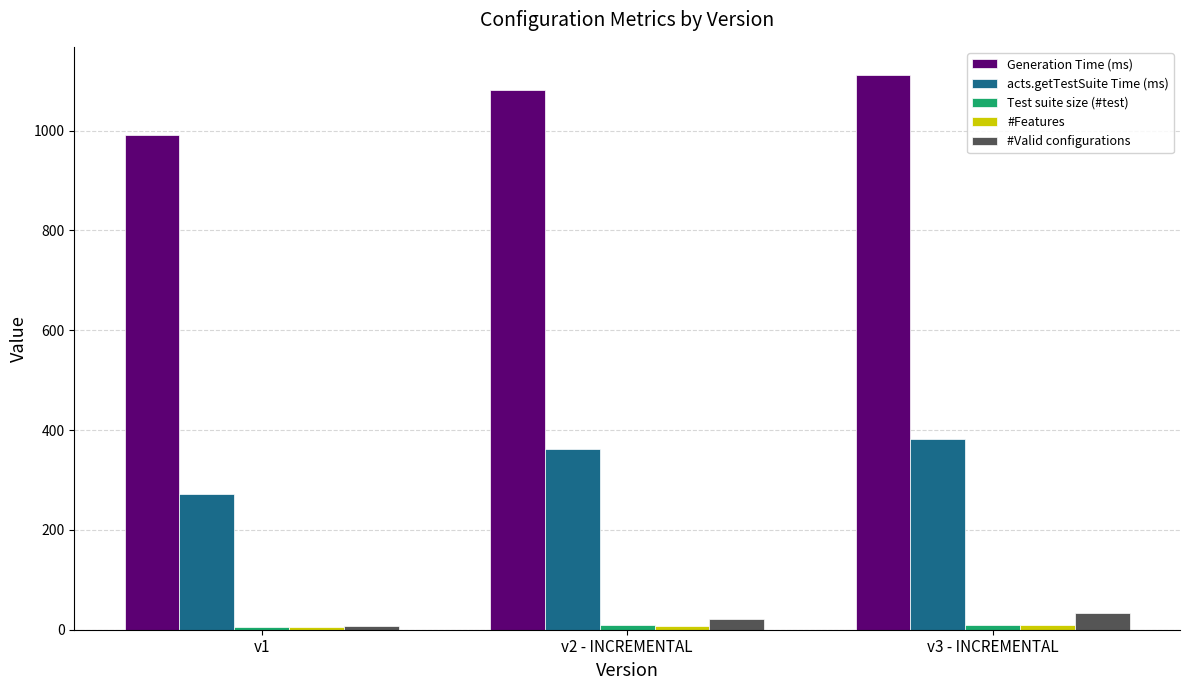

At which category is the sum across all series the highest?

v3 - INCREMENTAL